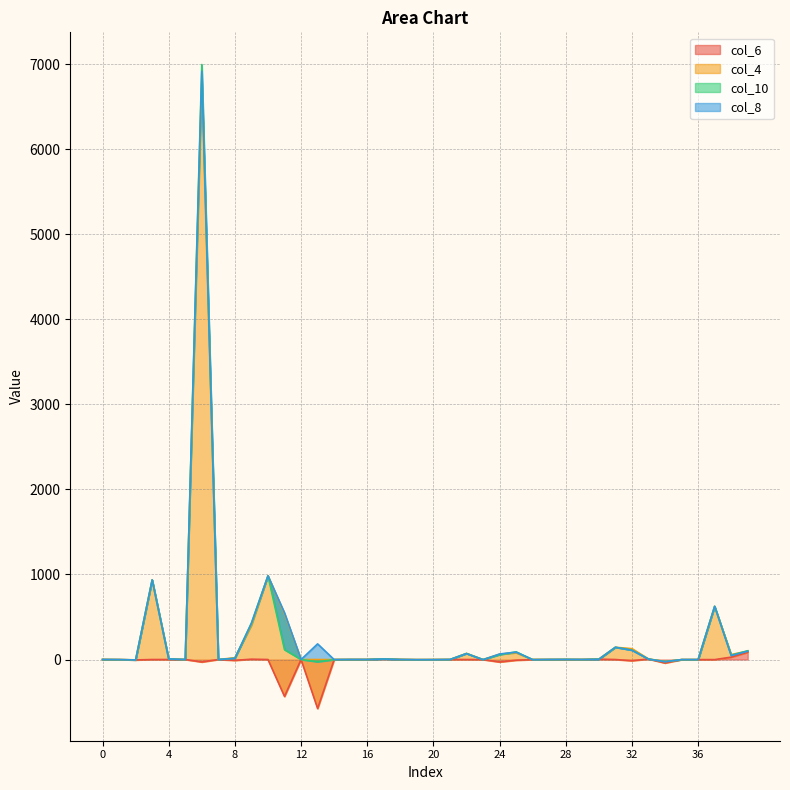

The value of col_4 at 33 is 9. True or false?

False